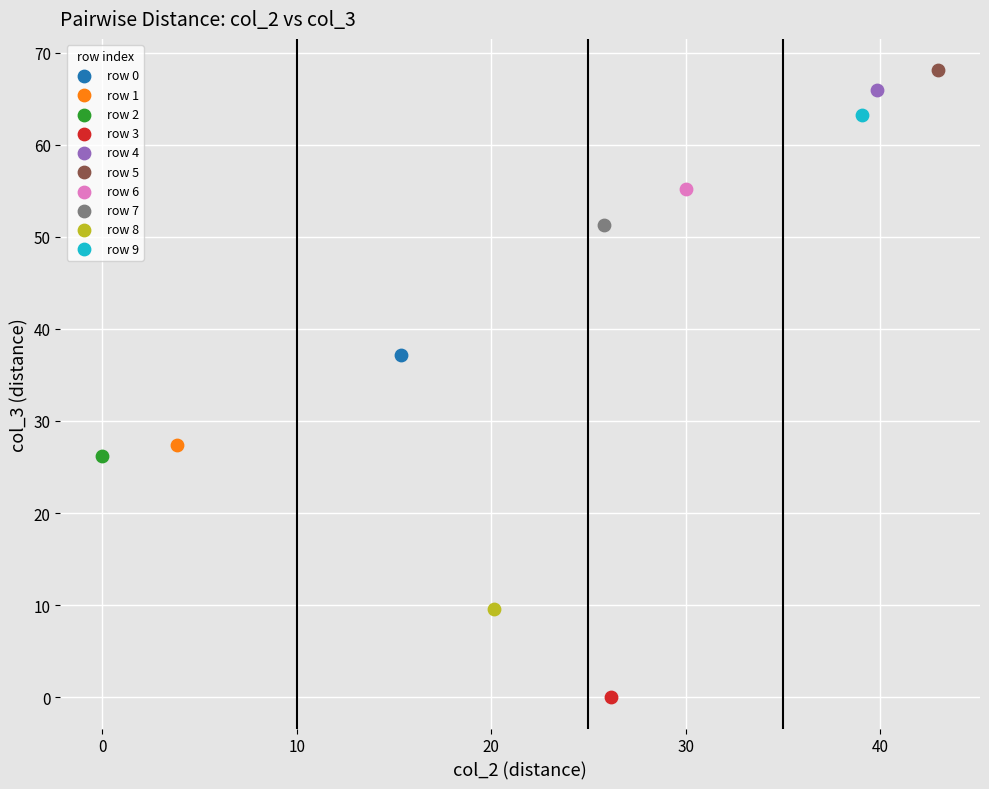

What are all the series names shown in the legend?

row 0, row 1, row 2, row 3, row 4, row 5, row 6, row 7, row 8, row 9